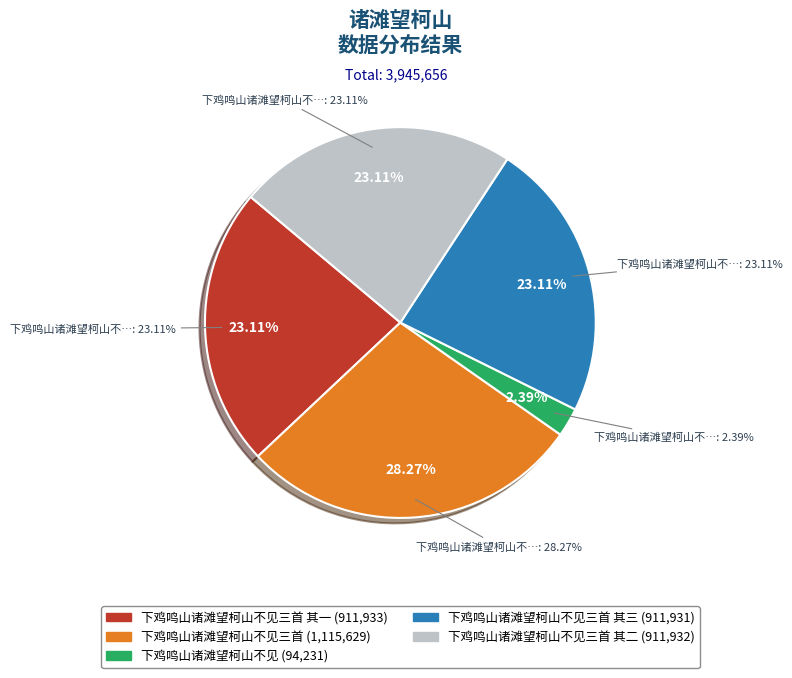

To the nearest percent, what percentage of the pie is 下鸡鸣山诸滩望柯山不见?

2%